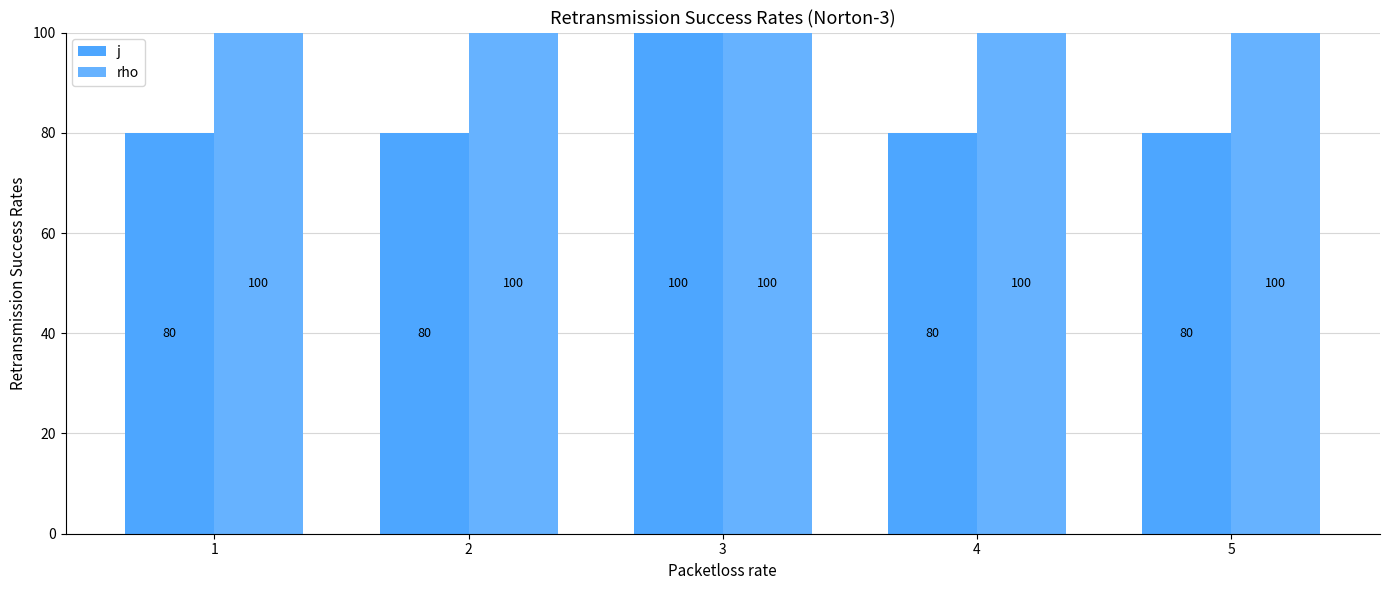

Which series has the widest spread of values?

j